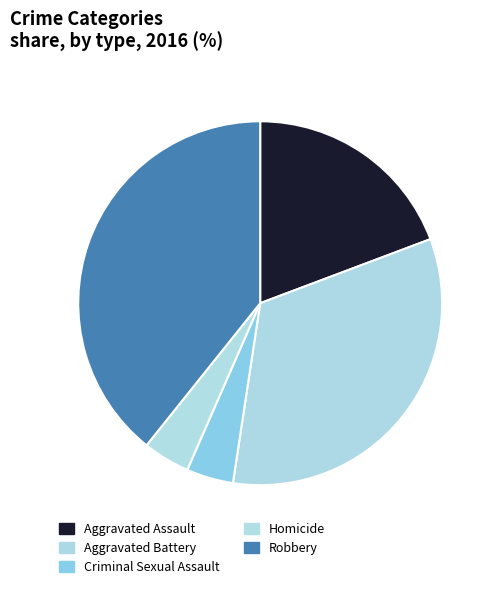

Which category has the biggest portion of the pie?

Robbery